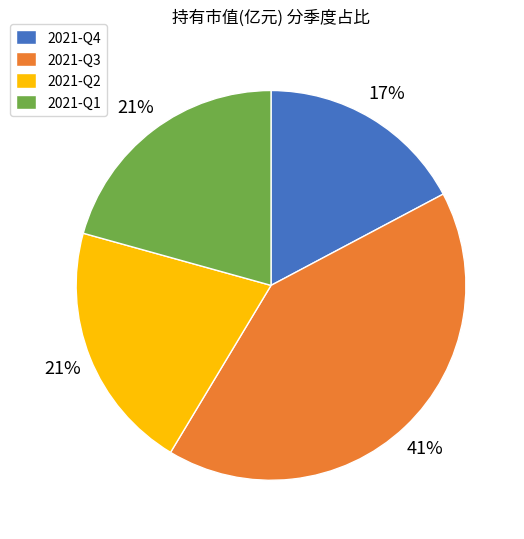

The 2021-Q3 slice represents 41% of the pie. True or false?

True